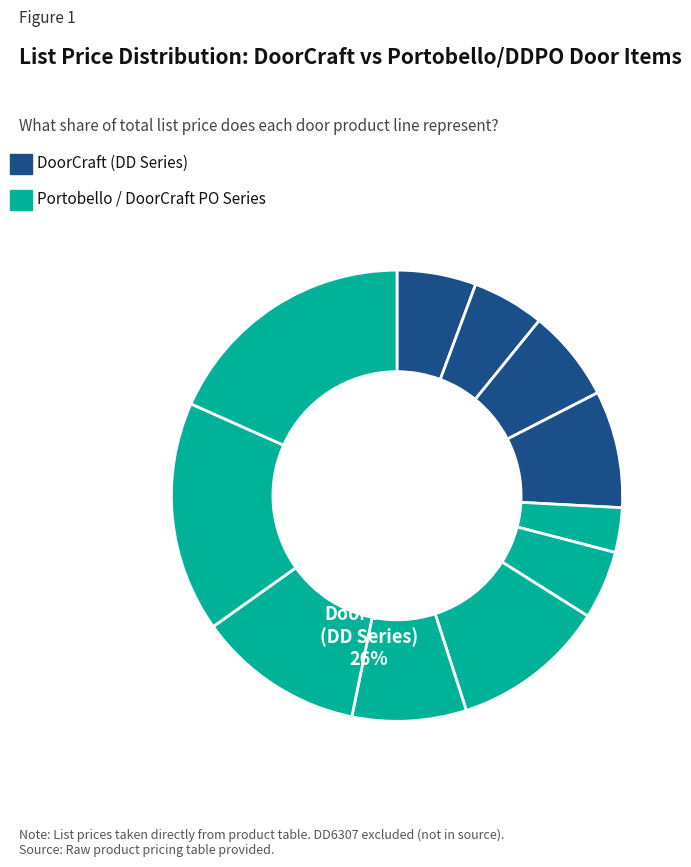

How many segments does this pie chart have?

11